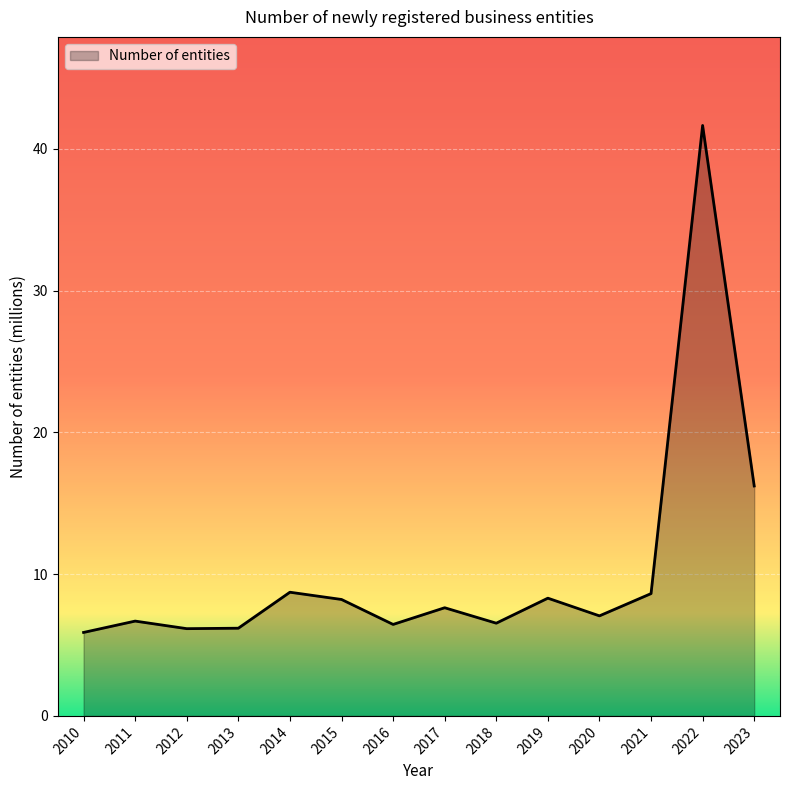

Read the value at 2021.

8.6